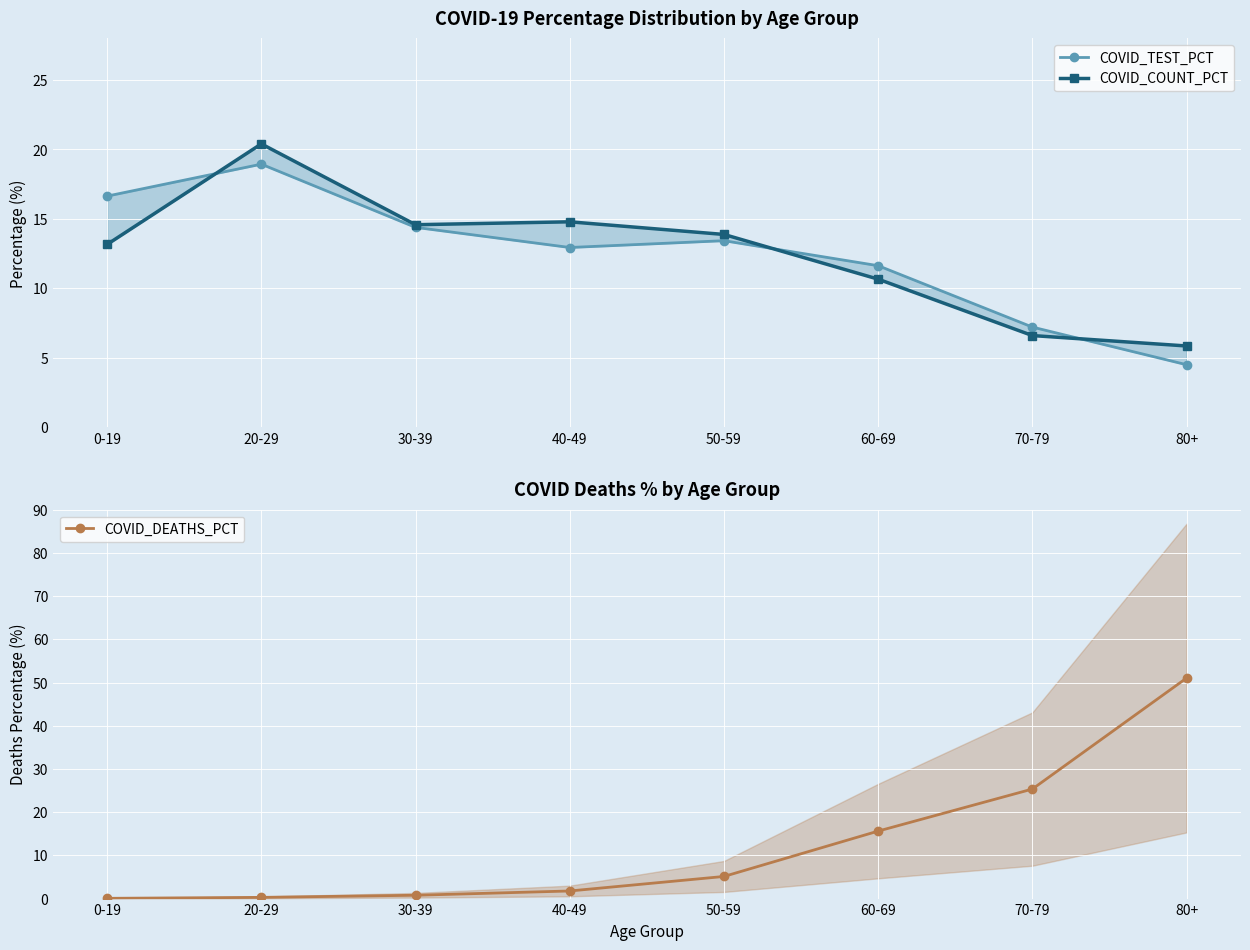

True or false: COVID_DEATHS_PCT has more than 0 points higher than both neighbors.

False